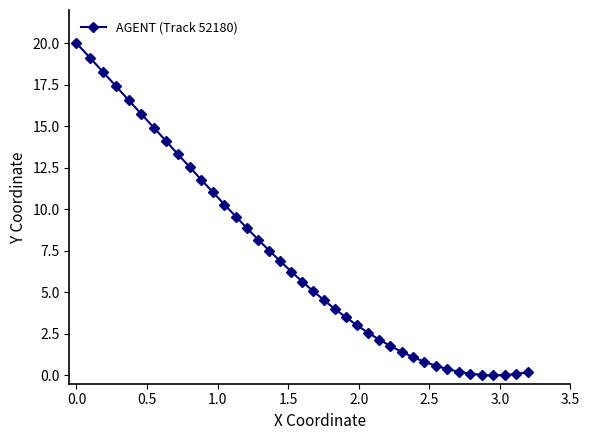

How many positive values are there?

39